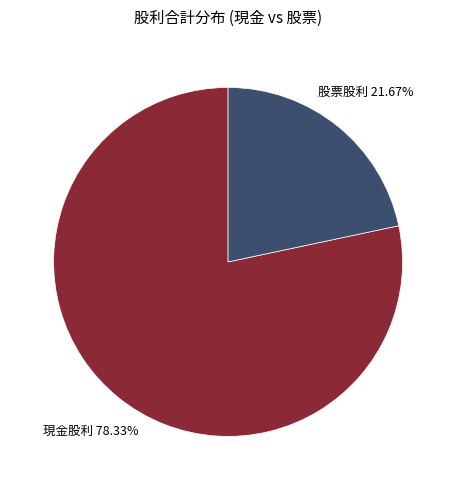

Which slice is the largest?

現金股利